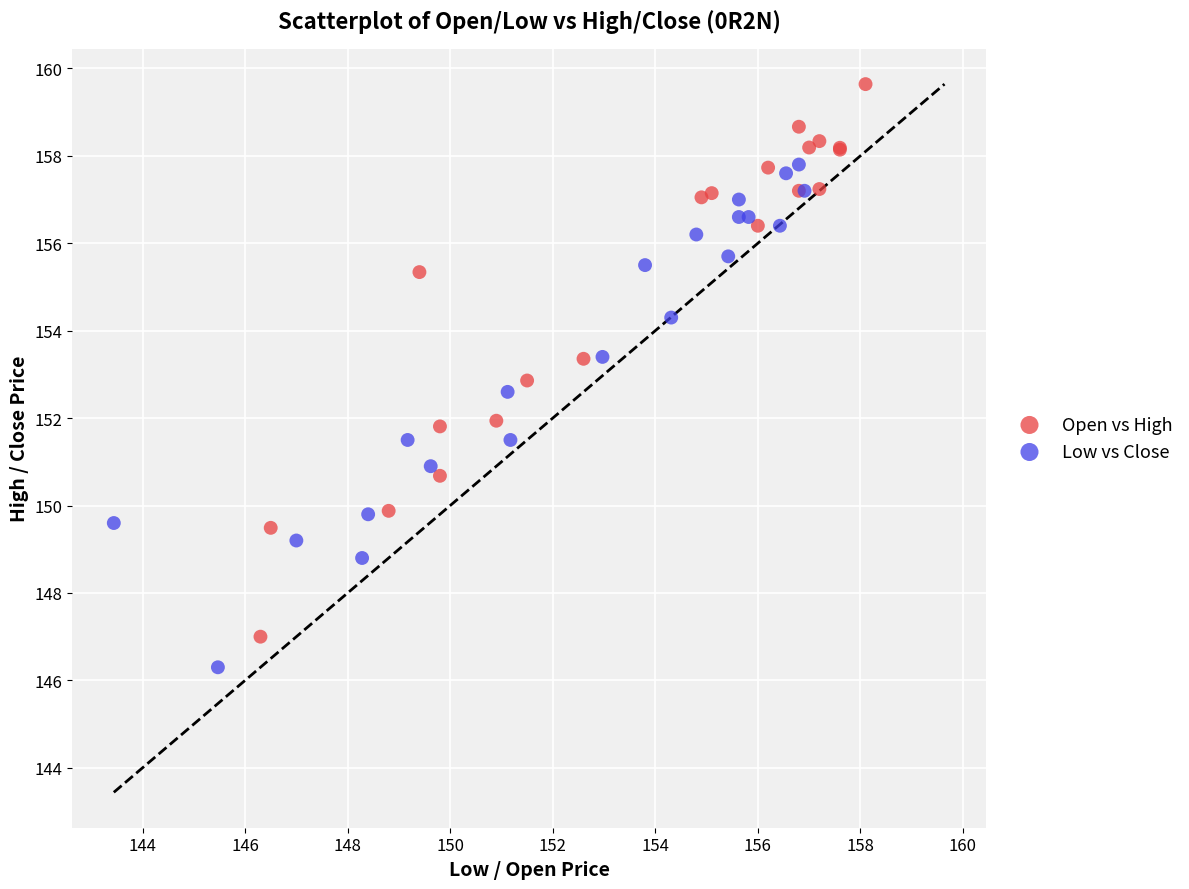

Which series reaches the maximum Y coordinate?

Open vs High